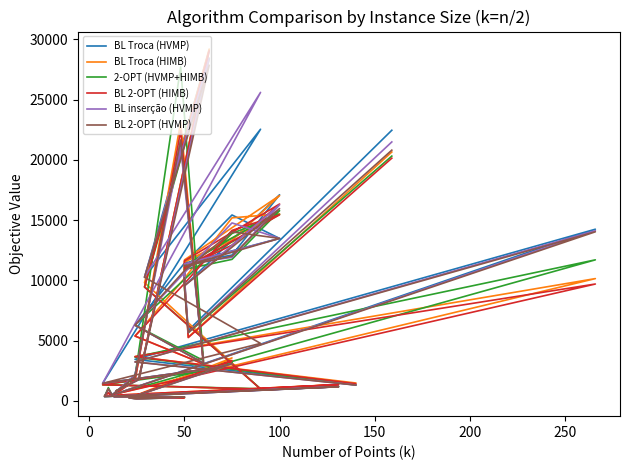

What are all the series names shown in the legend?

BL Troca (HVMP), BL Troca (HIMB), 2-OPT (HVMP+HIMB), BL 2-OPT (HIMB), BL inserção (HVMP), BL 2-OPT (HVMP)